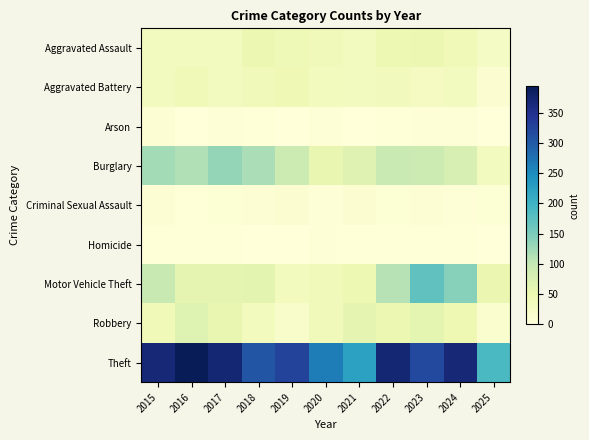

Reading right to left, transcribe all the data shown in this chart.

Aggravated Assault: 2025=26	2024=41	2023=50	2022=48	2021=32	2020=39	2019=43	2018=50	2017=32	2016=32	2015=32
Aggravated Battery: 2025=12	2024=31	2023=30	2022=36	2021=31	2020=35	2019=44	2018=37	2017=32	2016=41	2015=31
Arson: 2025=1	2024=4	2023=5	2022=2	2021=0	2020=6	2019=1	2018=2	2017=5	2016=1	2015=9
Burglary: 2025=31	2024=77	2023=91	2022=95	2021=67	2020=55	2019=92	2018=117	2017=133	2016=113	2015=123
Criminal Sexual Assault: 2025=7	2024=5	2023=9	2022=7	2021=10	2020=6	2019=11	2018=9	2017=7	2016=3	2015=9
Homicide: 2025=1	2024=3	2023=3	2022=2	2021=2	2020=4	2019=0	2018=0	2017=2	2016=2	2015=3
Motor Vehicle Theft: 2025=52	2024=143	2023=171	2022=110	2021=49	2020=40	2019=35	2018=63	2017=59	2016=59	2015=96
Robbery: 2025=13	2024=47	2023=61	2022=50	2021=59	2020=40	2019=17	2018=33	2017=55	2016=69	2015=41
Theft: 2025=189	2024=369	2023=319	2022=372	2021=224	2020=266	2019=325	2018=305	2017=372	2016=394	2015=369